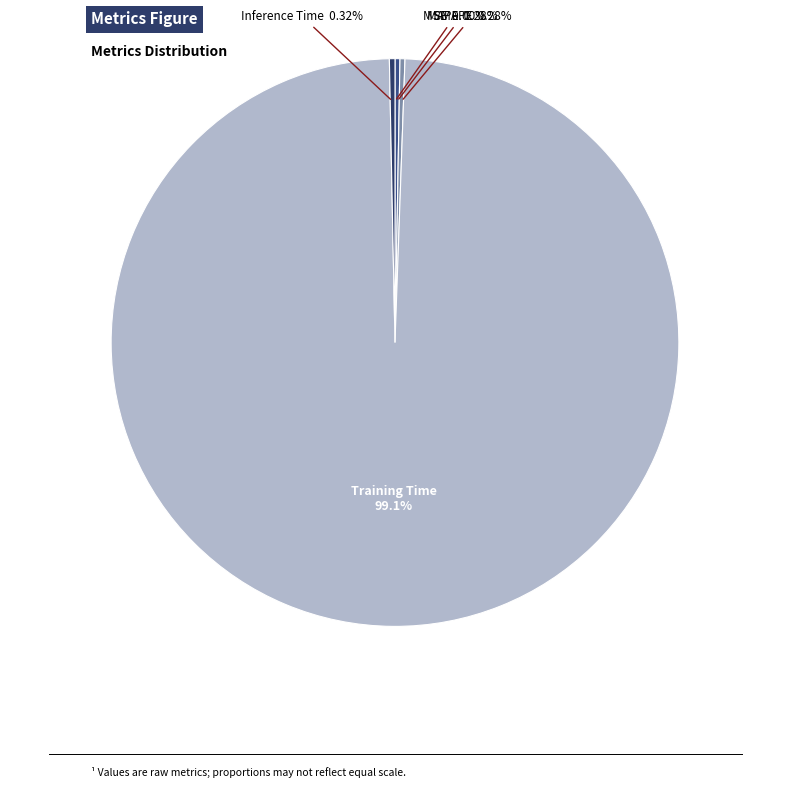

Does Training Time account for over 50% of the chart?

Yes